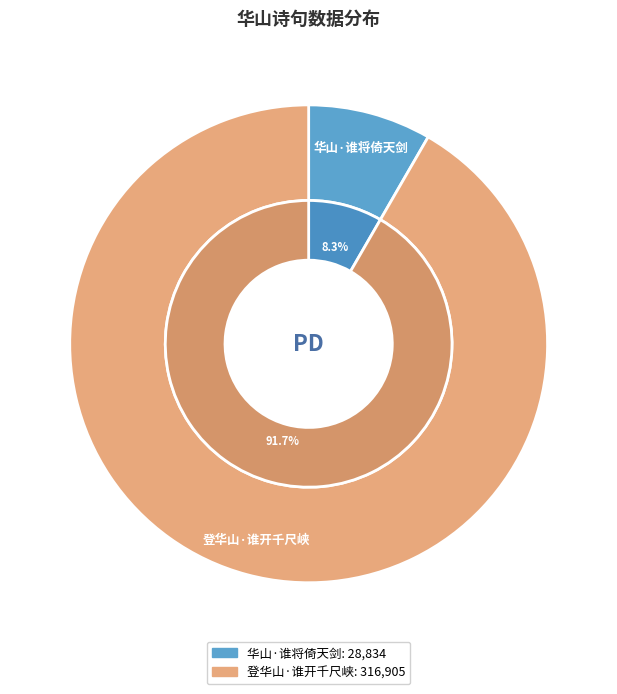

Is 华山·谁将倚天剑 the majority of the pie?

No